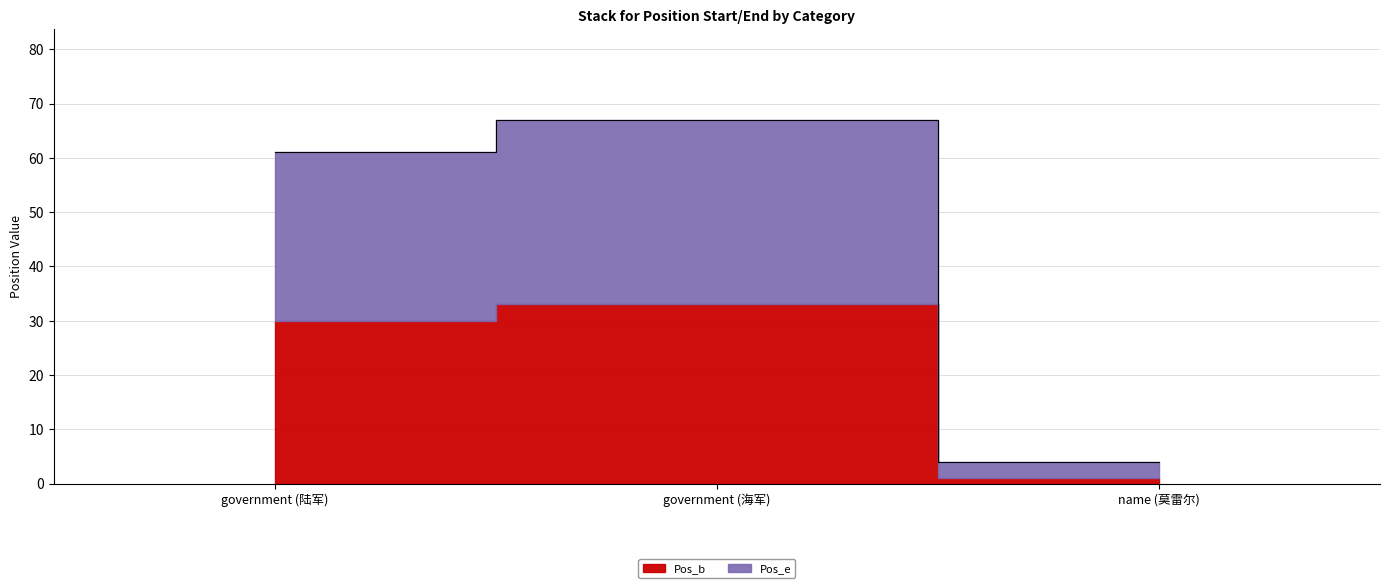

Rank the categories by value from lowest to highest.

name (莫雷尔), government (陆军), government (海军)